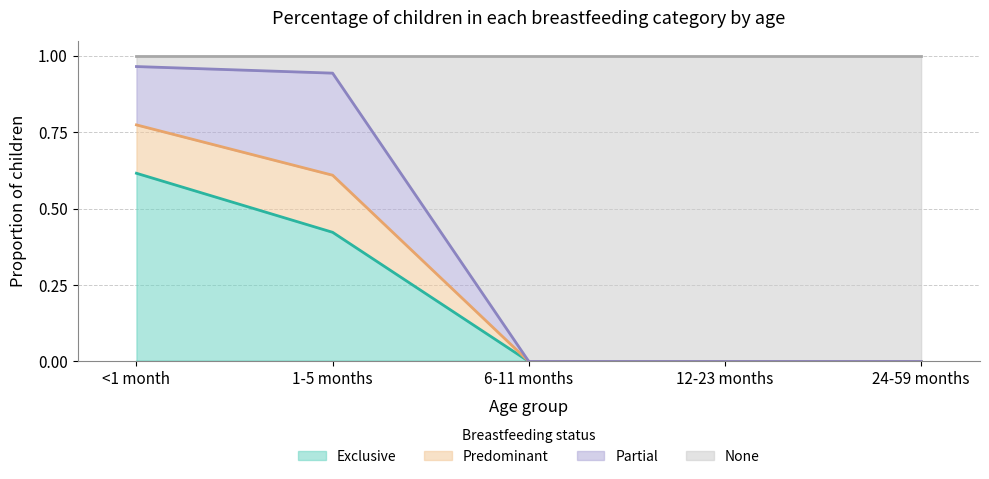

What is the label of the 1st point from the right?

24-59 months